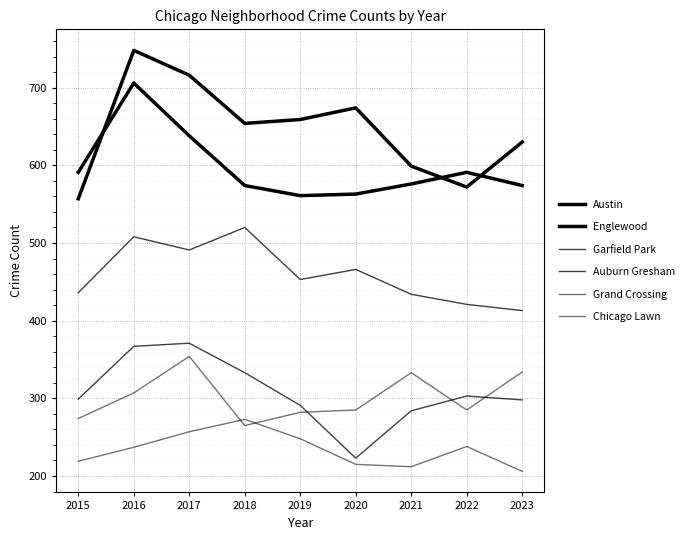

How many lines are shown in the chart?

6